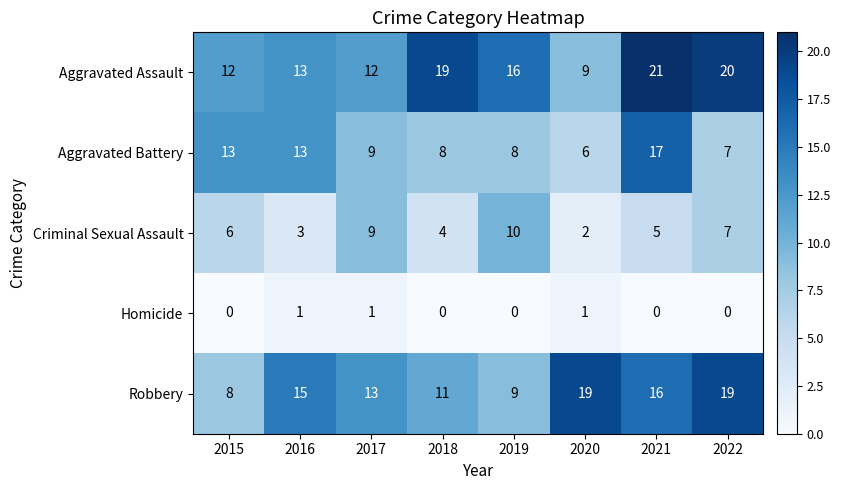

Which series changed the most between 2015 and 2017?

Robbery